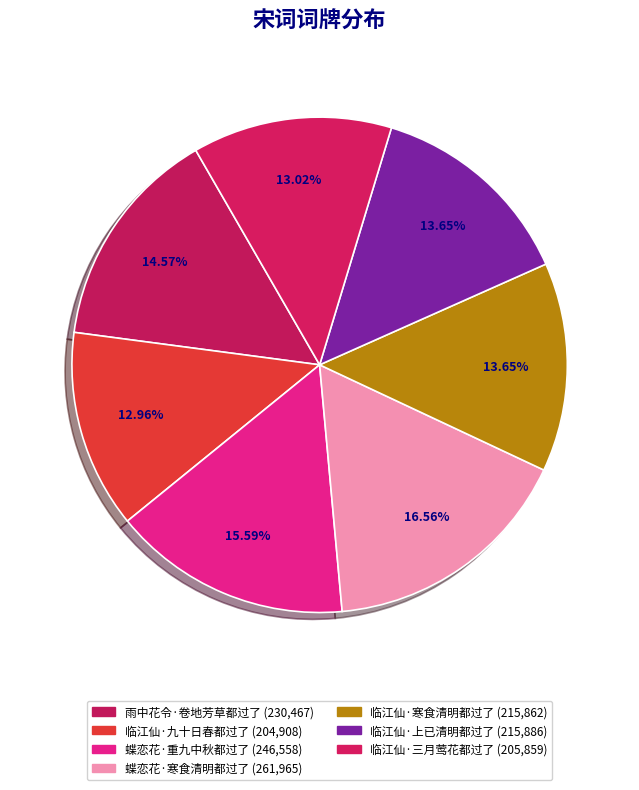

To the nearest percent, what is the average slice percentage?

14%